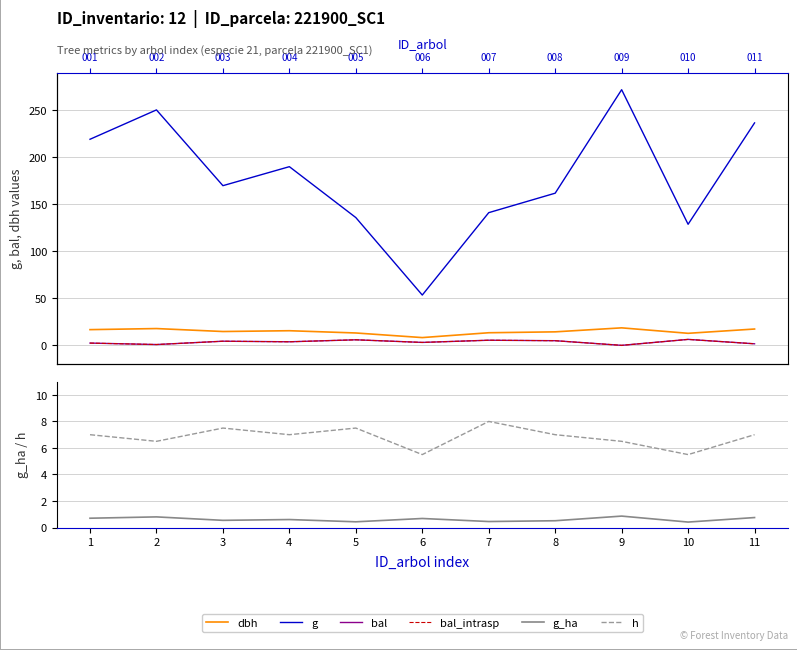

Rank the categories by bal value from lowest to highest.

9, 2, 11, 1, 6, 4, 3, 8, 7, 5, 10